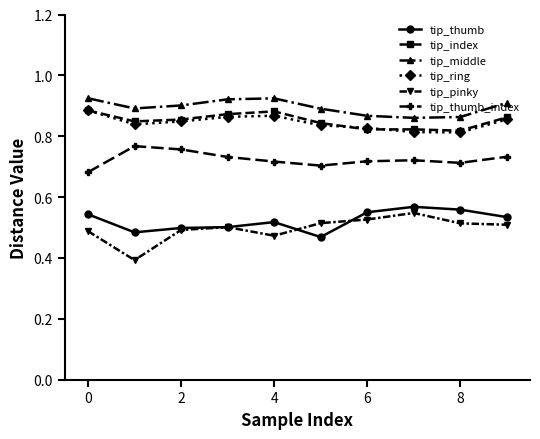

True or false: tip_index and tip_thumb intersect in this chart.

False